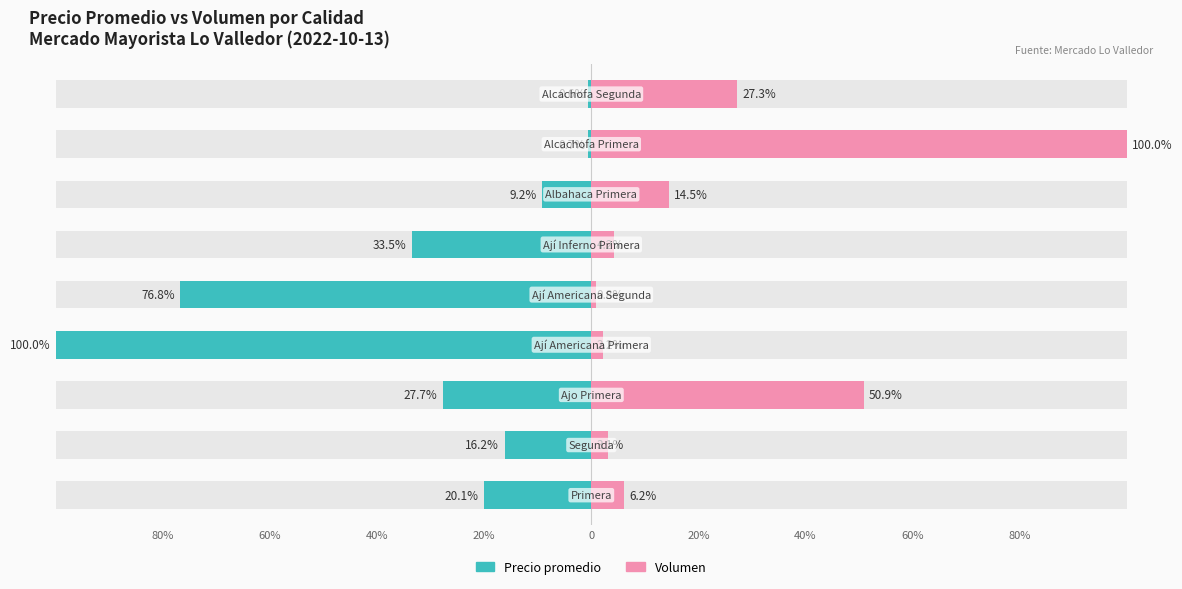

How many data points in Volumen are above 6?

5